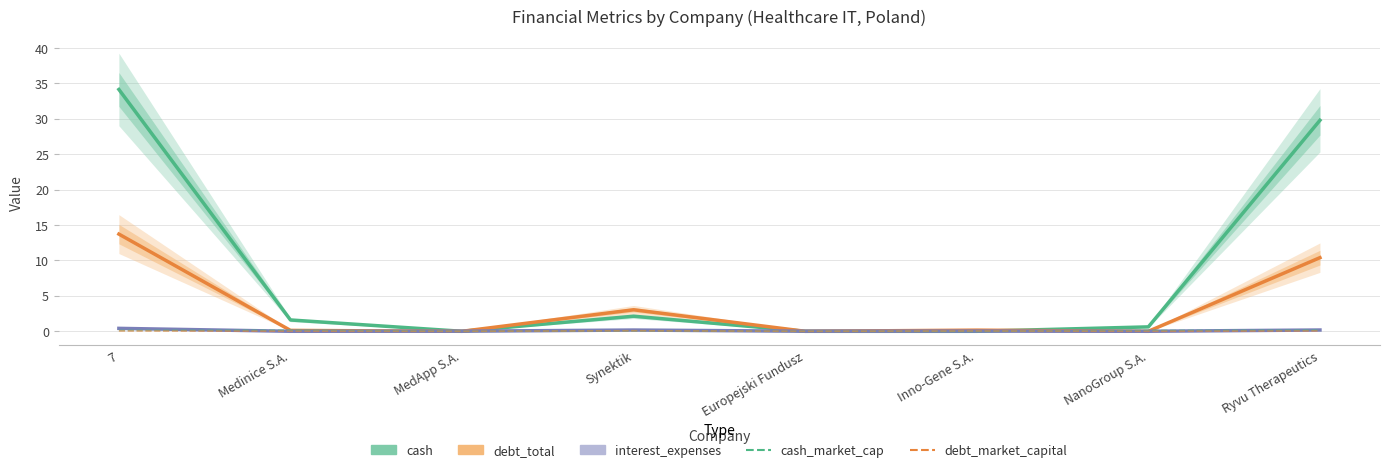

Is the value of debt_total at Ryvu Therapeutics greater than the value of cash_market_cap at MedApp S.A.?

Yes